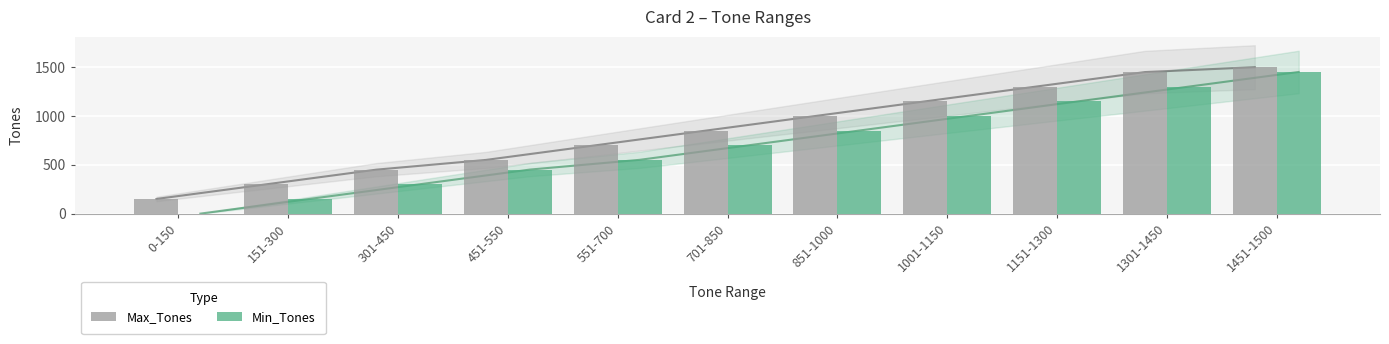

What position from the right is 1151-1300?

3